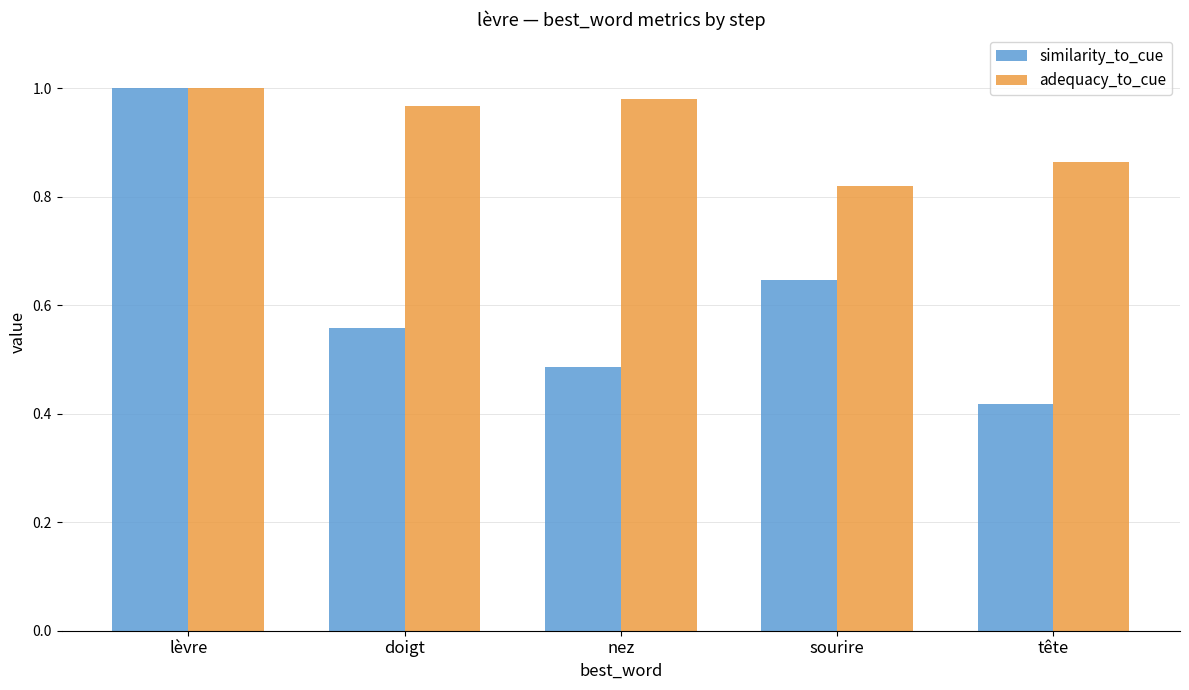

Rank the series at sourire from lowest to highest value.

similarity_to_cue, adequacy_to_cue